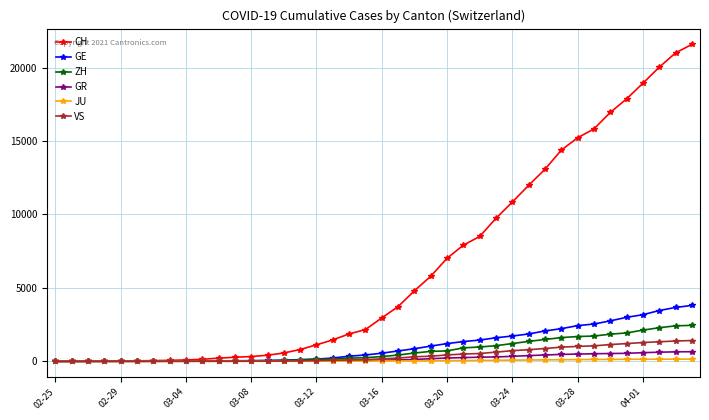

At how many categories does at least one series exceed 4158?

18